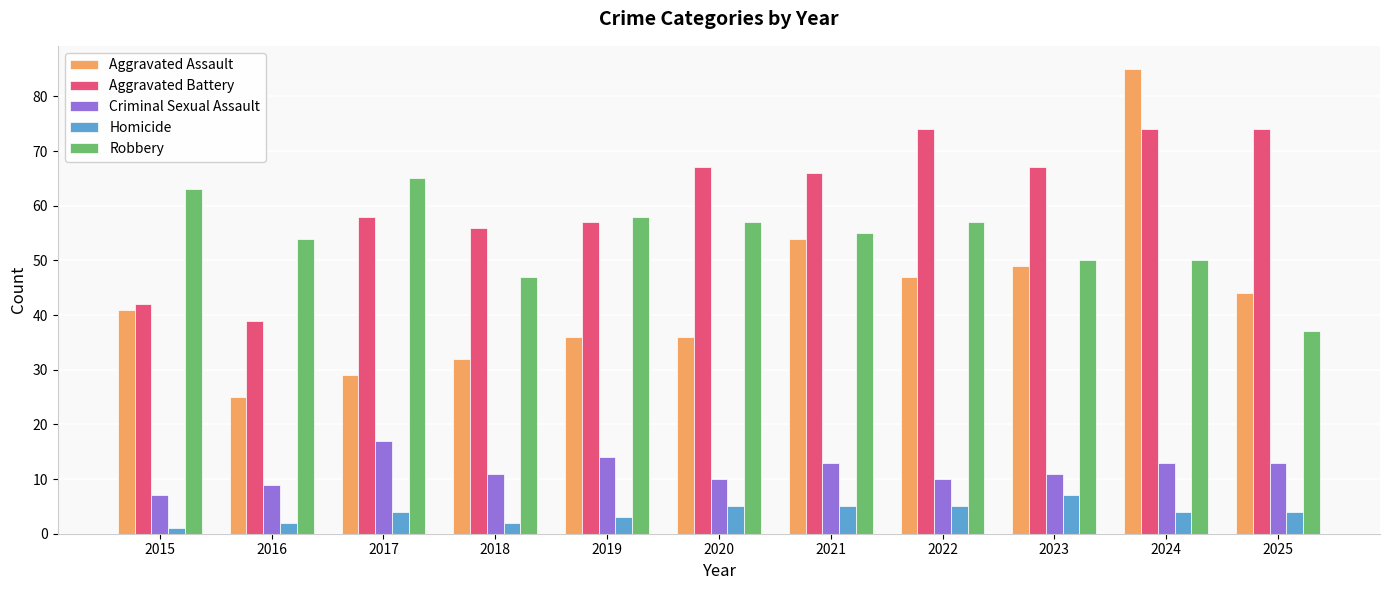

The value of Aggravated Assault at 2018 is 32. True or false?

True